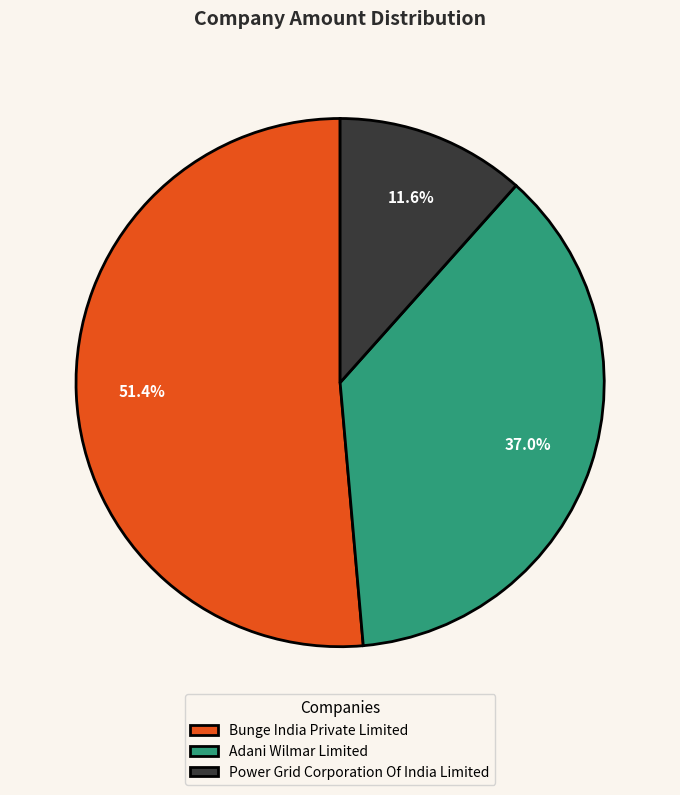

Does any single category account for the majority?

Yes